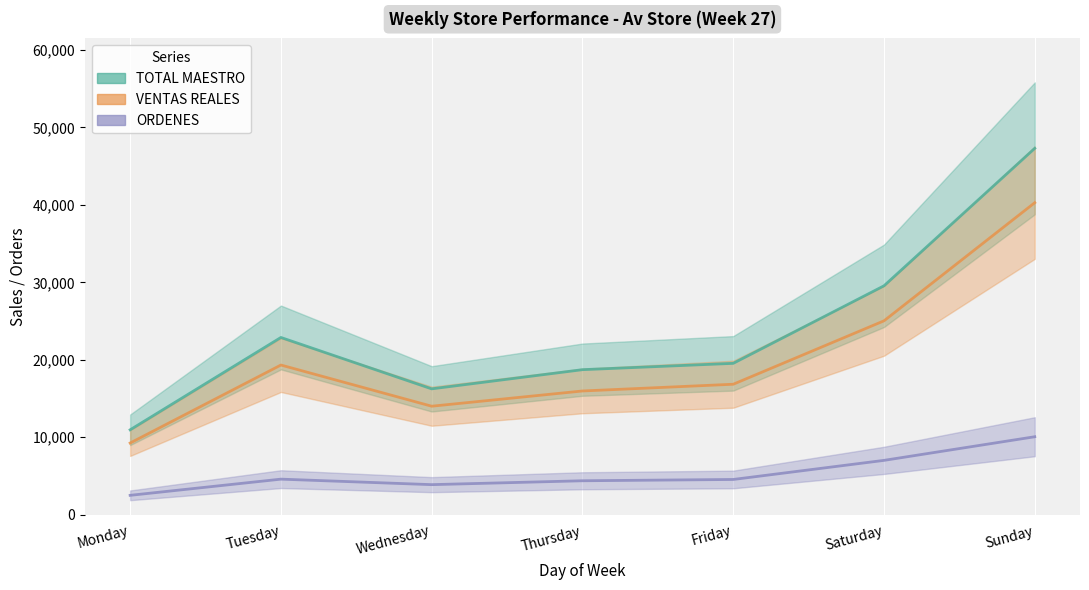

Rank the series at Saturday from lowest to highest value.

ORDENES (scaled), VENTAS REALES, TOTAL MAESTRO